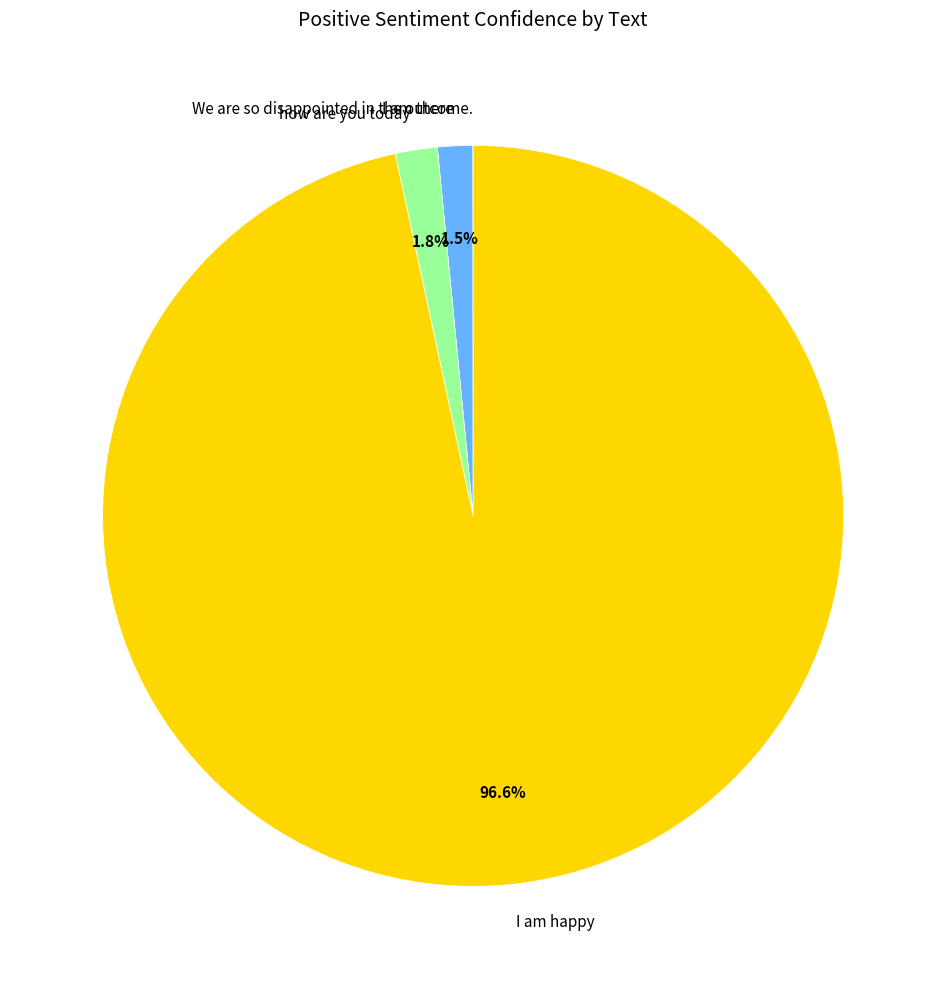

To the nearest percent, what is the average slice percentage?

25%